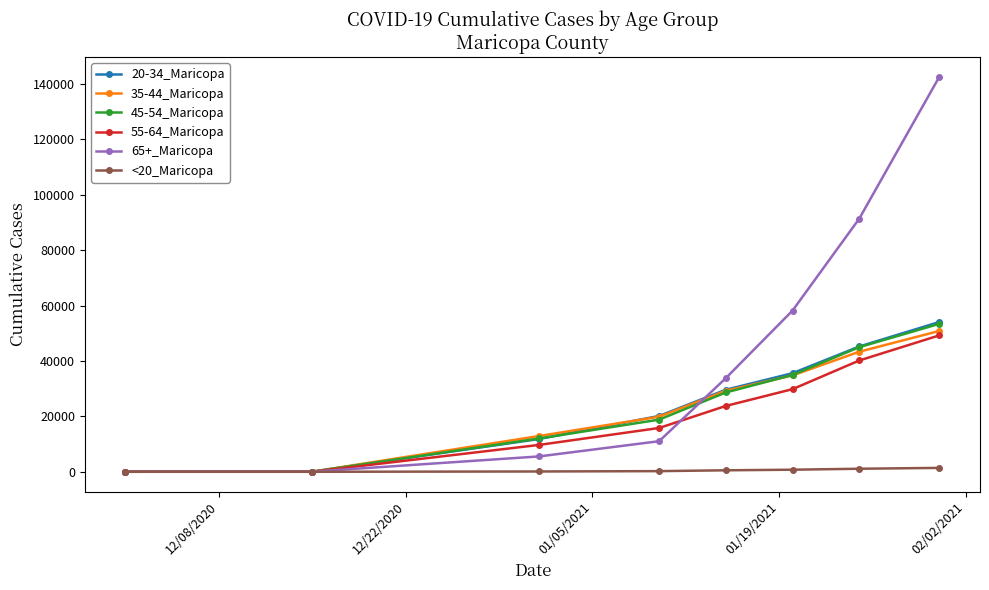

Which series has the largest range (max minus min)?

65+_Maricopa